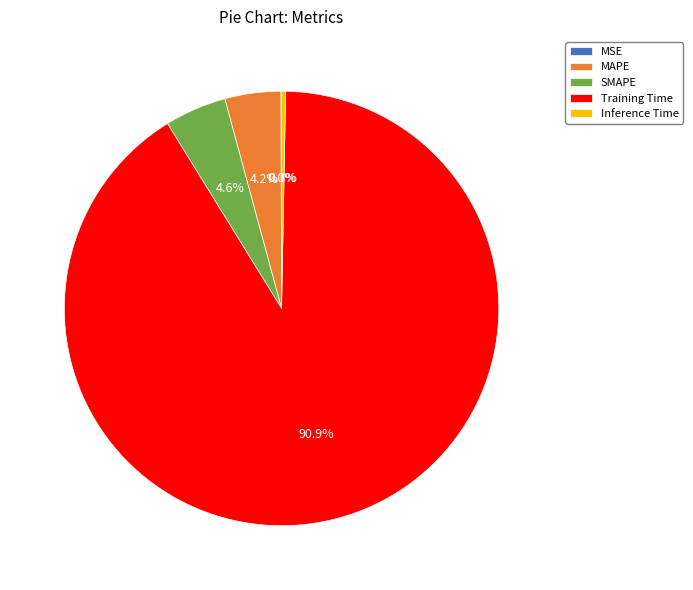

Which has a higher value, MAPE or Training Time?

Training Time